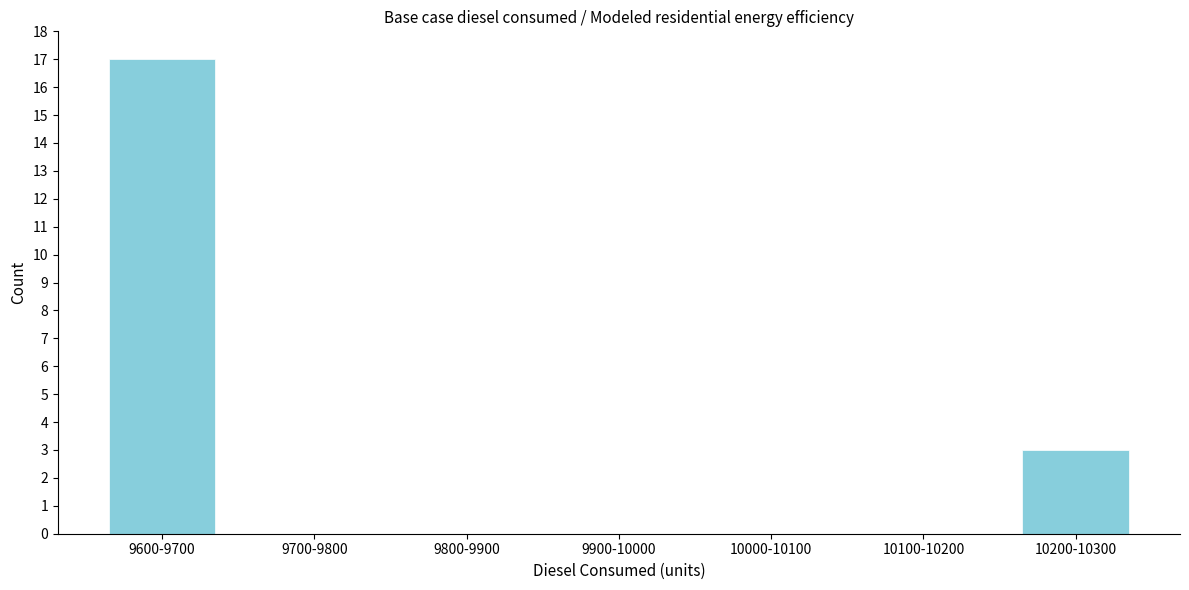

Reading left to right, what are all the values shown in this chart?

9600-9700=17	9700-9800=0	9800-9900=0	9900-10000=0	10000-10100=0	10100-10200=0	10200-10300=3